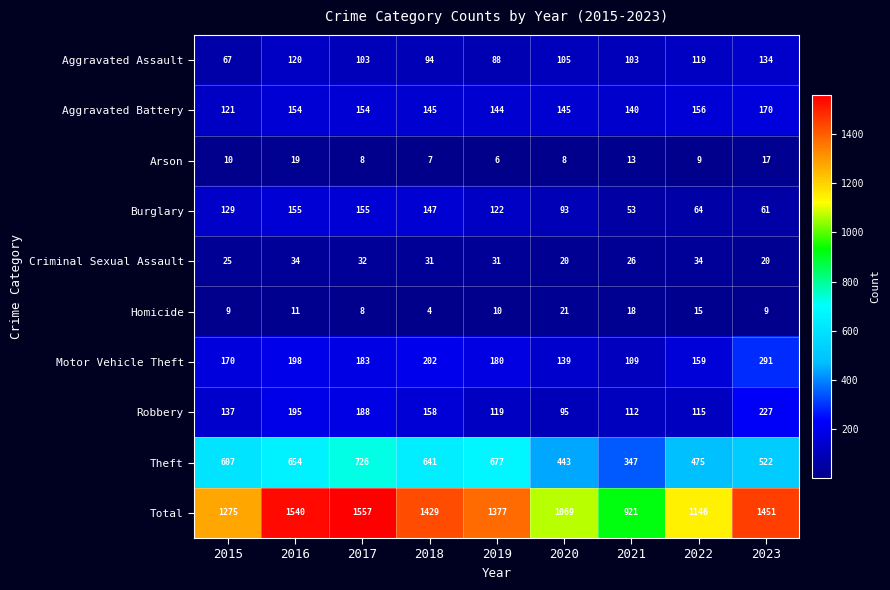

What is the sum of the Aggravated Battery values at 2022 and 2016?

310